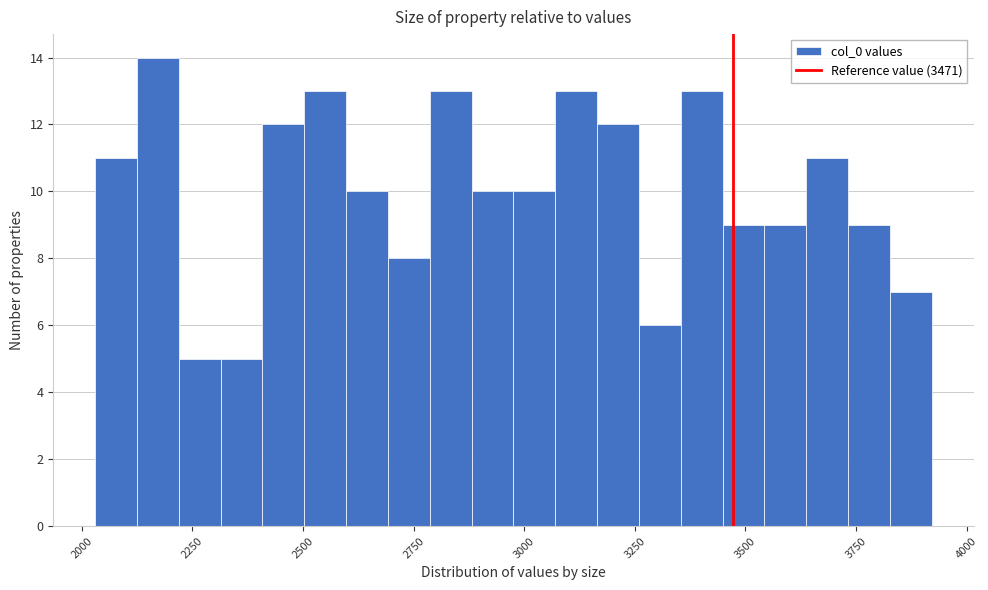

Around what value on the x-axis is the tallest bar? Give the approximate position of its centre, as read against the axis.

2150